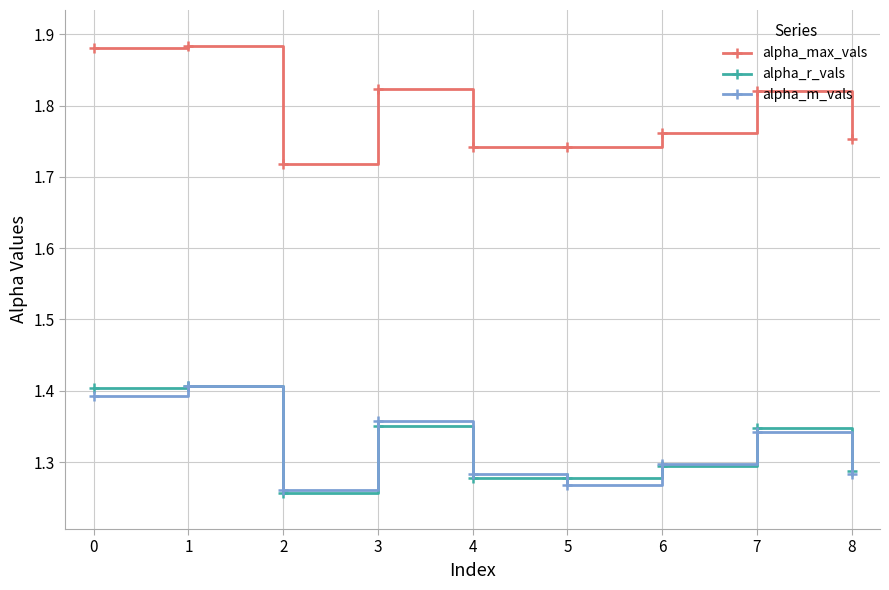

What is the spread (max minus min) of values at 7?

0.5